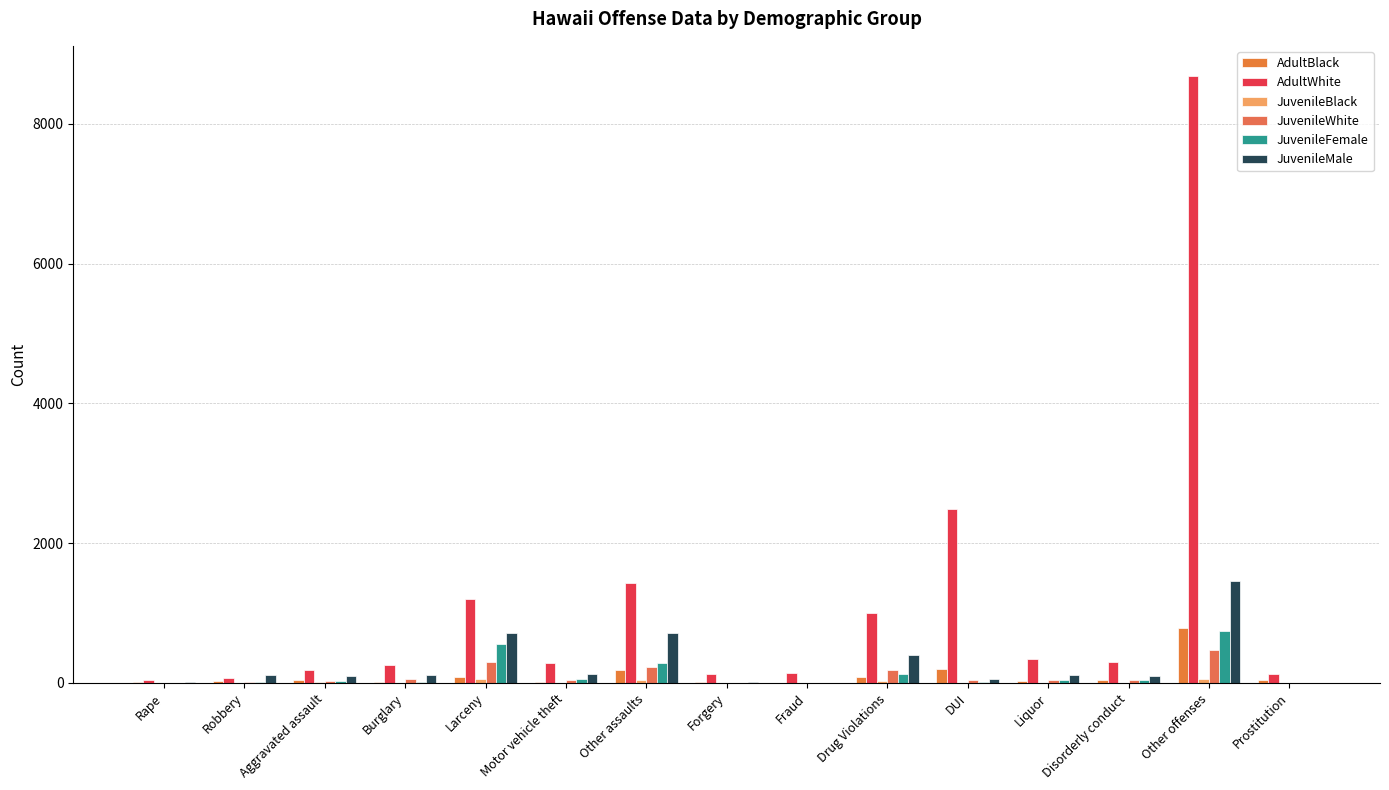

At how many categories does at least one series exceed 6251?

1